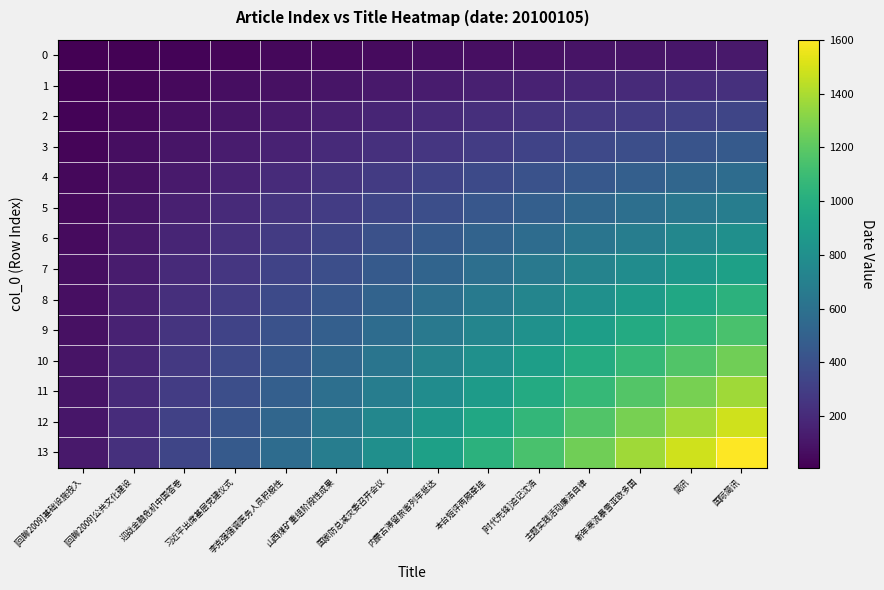

Count the number of data series in this chart.

14